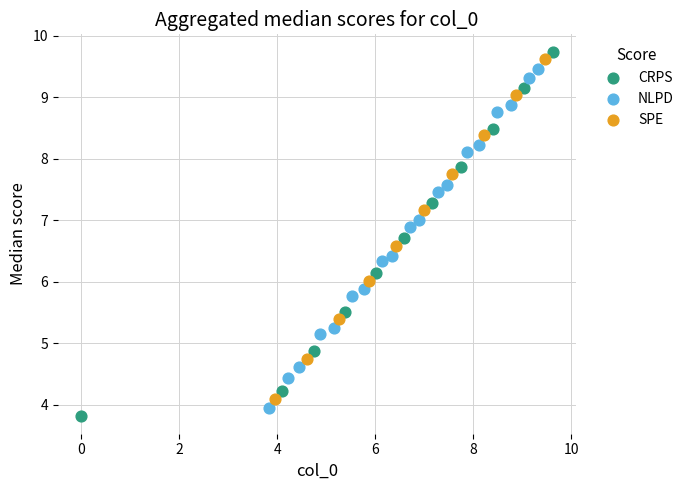

What are all the series names shown in the legend?

CRPS, NLPD, SPE